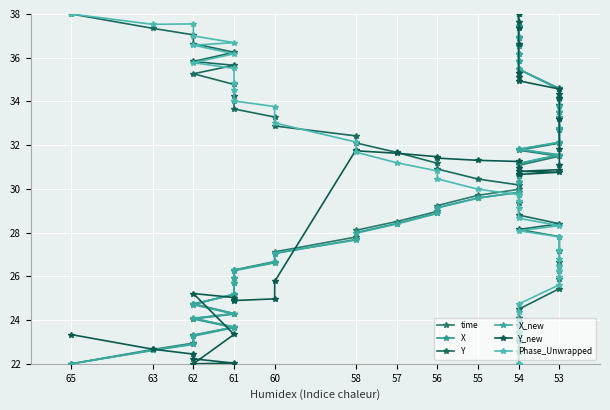

How many values in the X_new series are below 29?

18